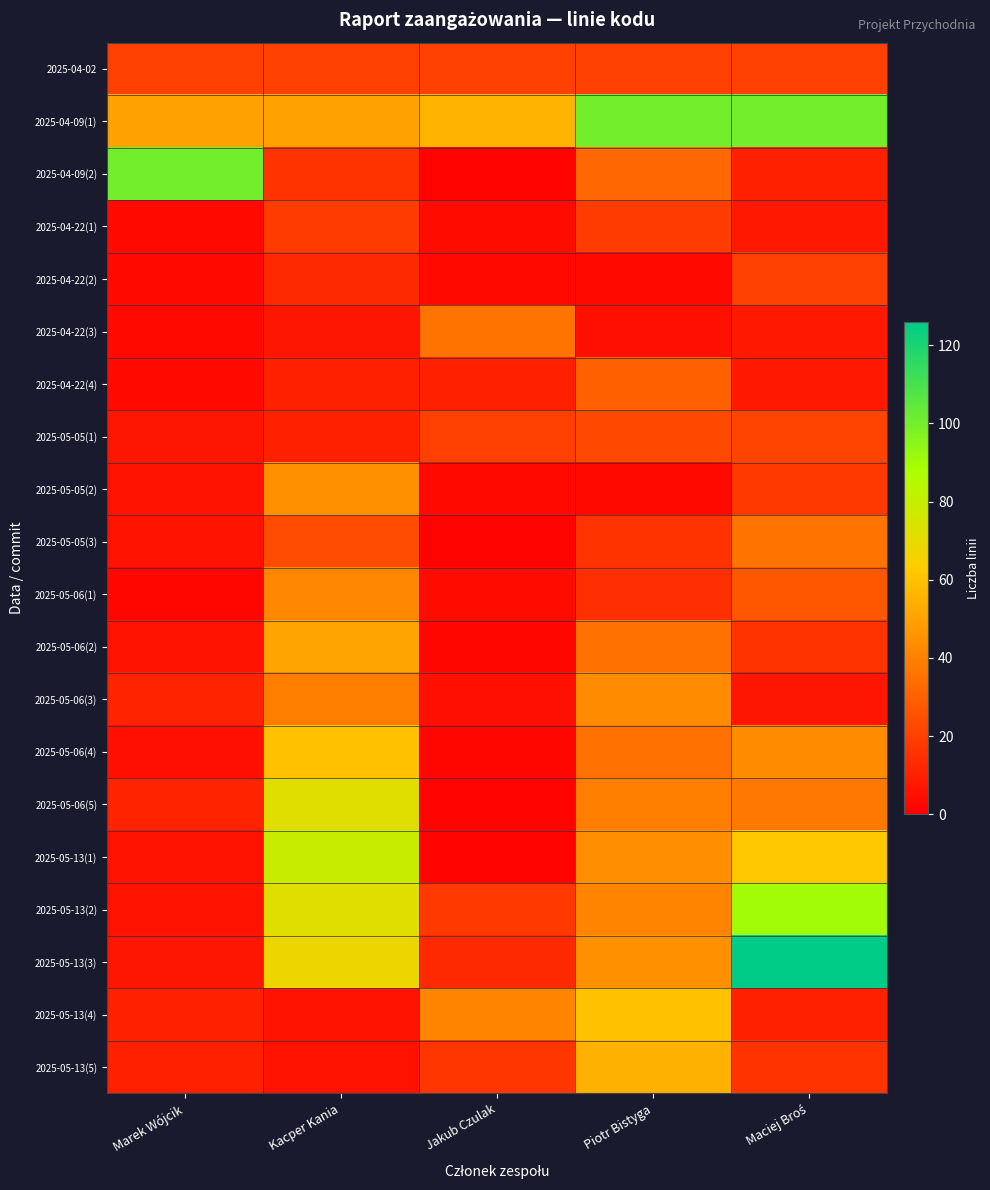

Rank the series by their maximum value, from highest to lowest.

2025-05-13(3), 2025-04-09(1), 2025-04-09(2), 2025-05-13(2), 2025-05-13(1), 2025-05-06(5), 2025-05-06(4), 2025-05-13(4), 2025-05-13(5), 2025-05-06(2), 2025-05-05(2), 2025-05-06(3), 2025-05-06(1), 2025-04-22(3), 2025-05-05(3), 2025-04-22(4), 2025-05-05(1), 2025-04-02, 2025-04-22(2), 2025-04-22(1)